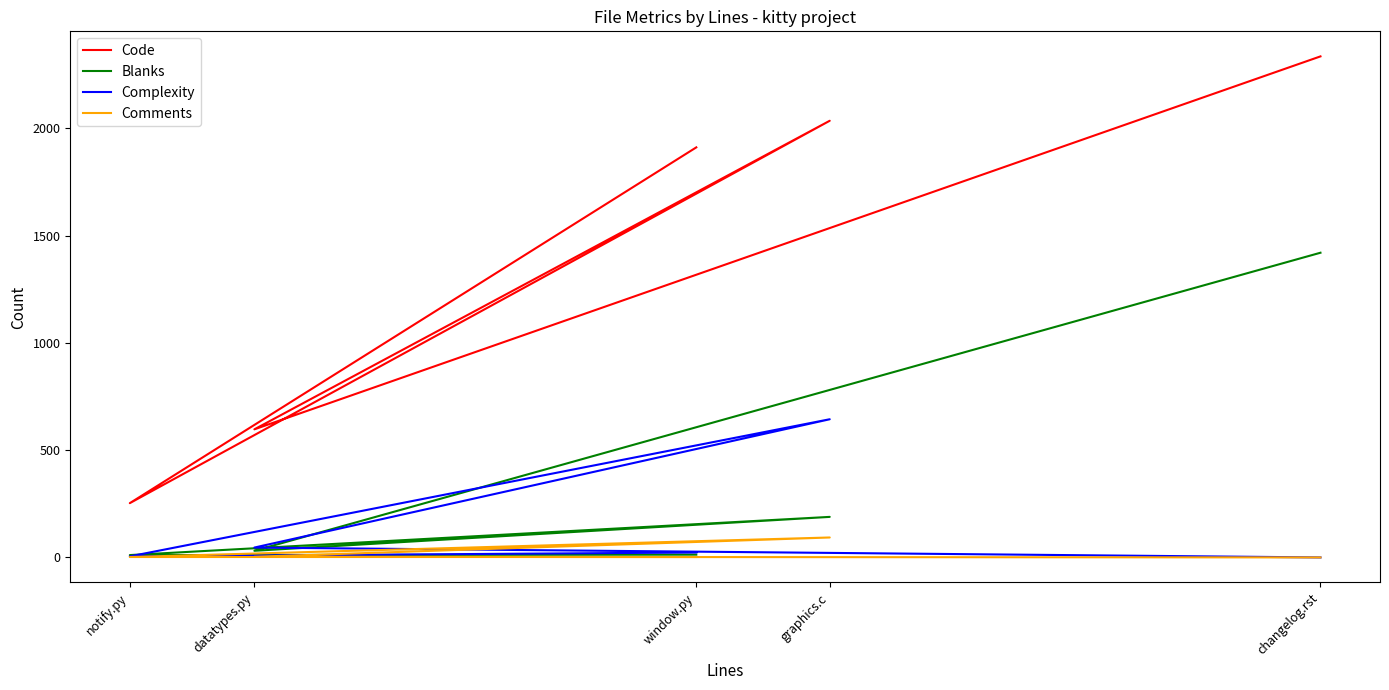

The Code series shows 755 at graphics.c. True or false?

False